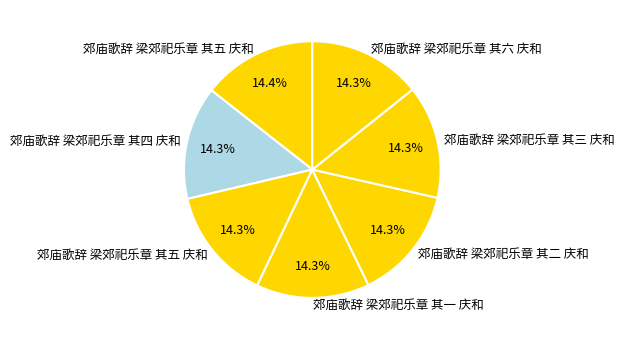

How many segments does this pie chart have?

7